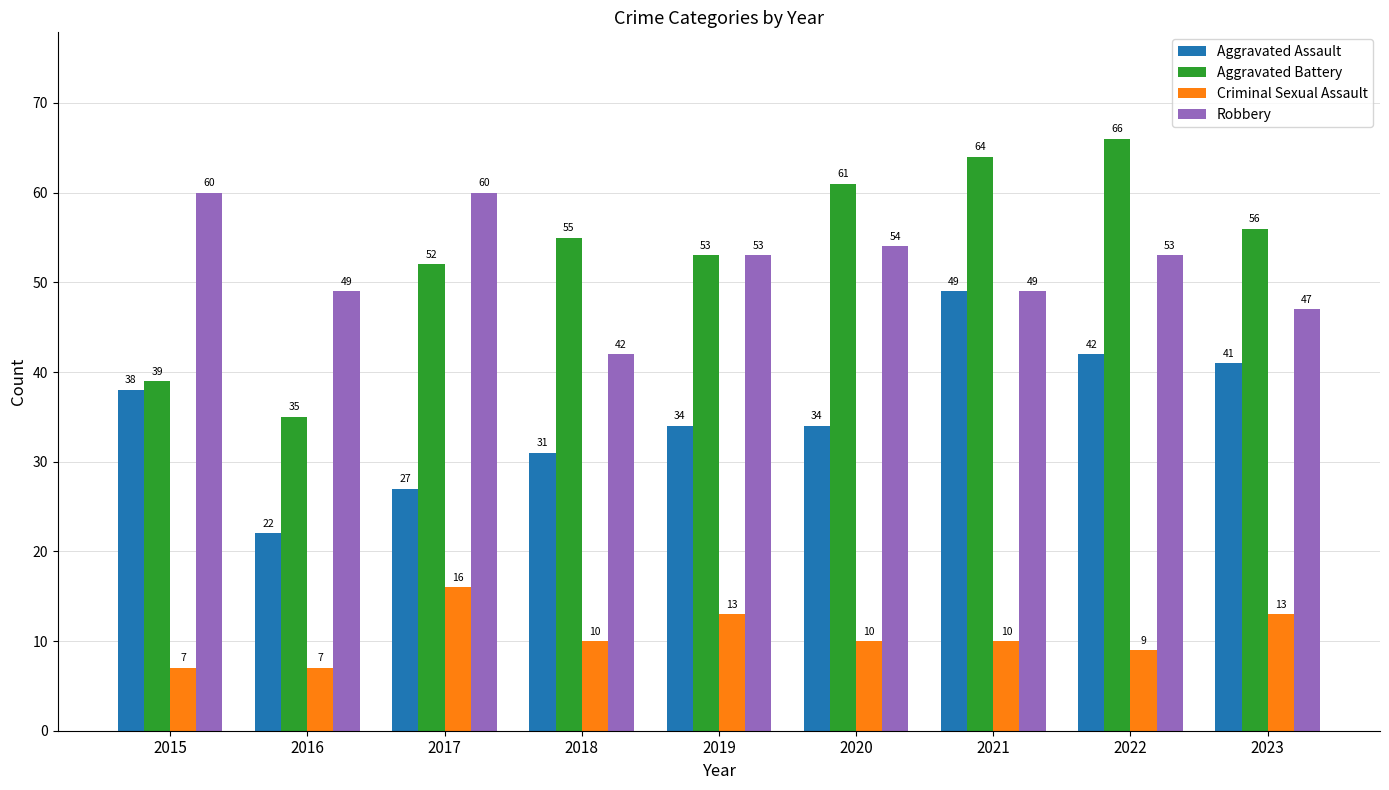

At how many categories does at least one series exceed 8?

9